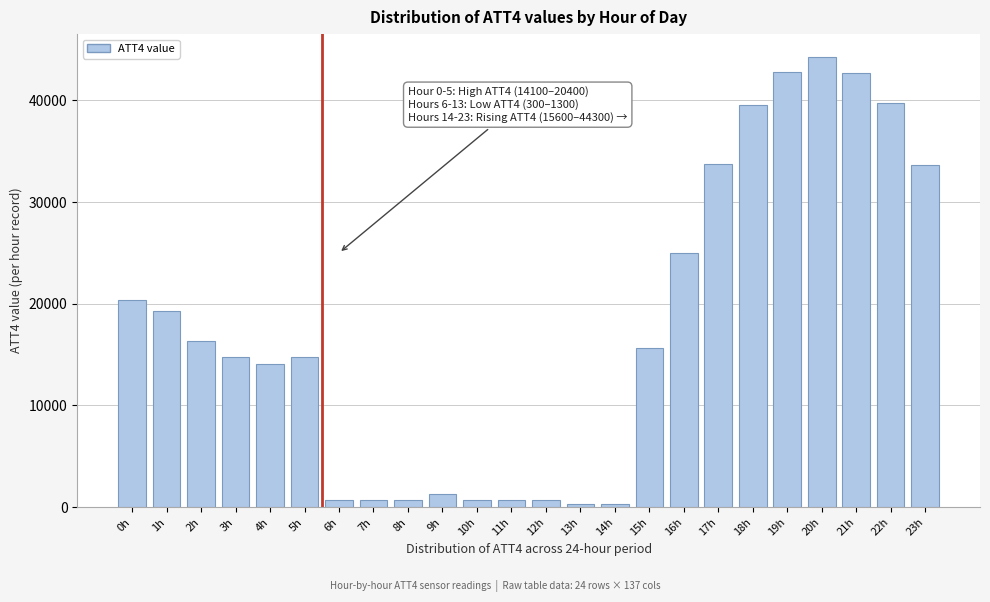

What is the difference between the second highest and second lowest values?

42500